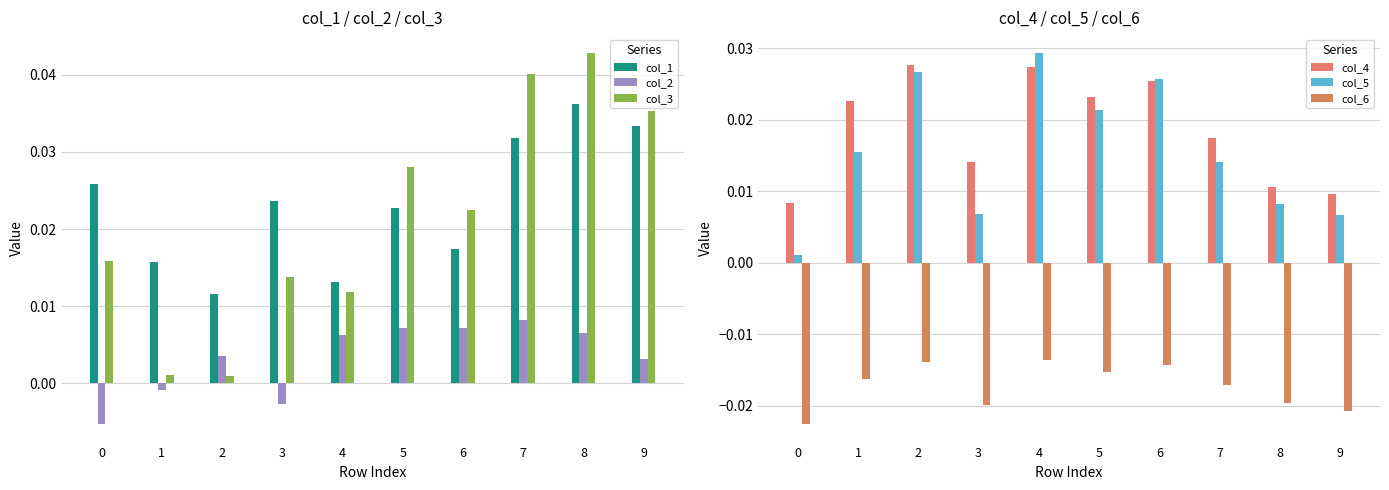

True or false: col_4 has a value of 0.0 at 9.

False